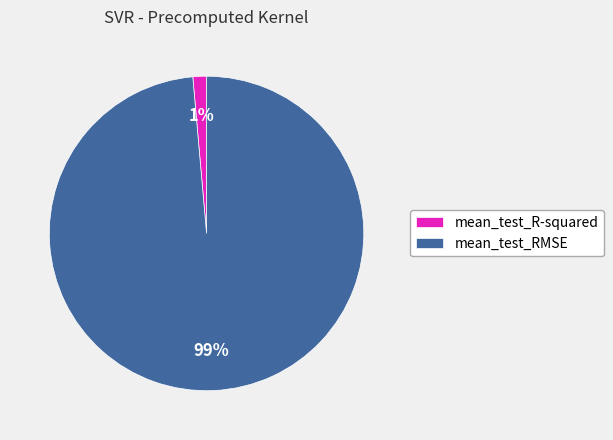

Is it true that mean_test_R-squared is 1% of the pie?

True